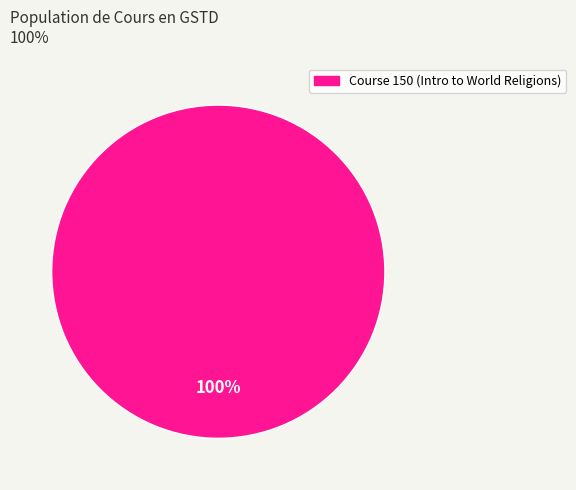

The Course 150 (Intro to World Religions) slice represents 100% of the pie. True or false?

True